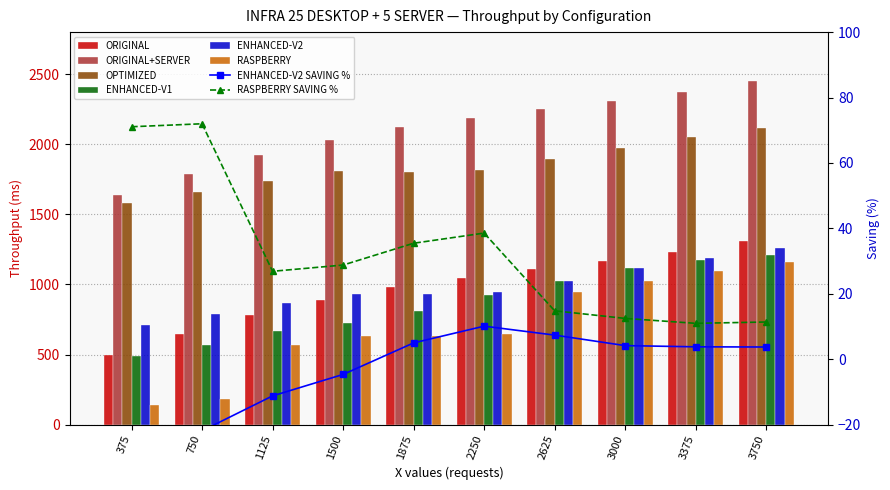

What is the difference between the maximum and second lowest values in the RASPBERRY series?

981.3